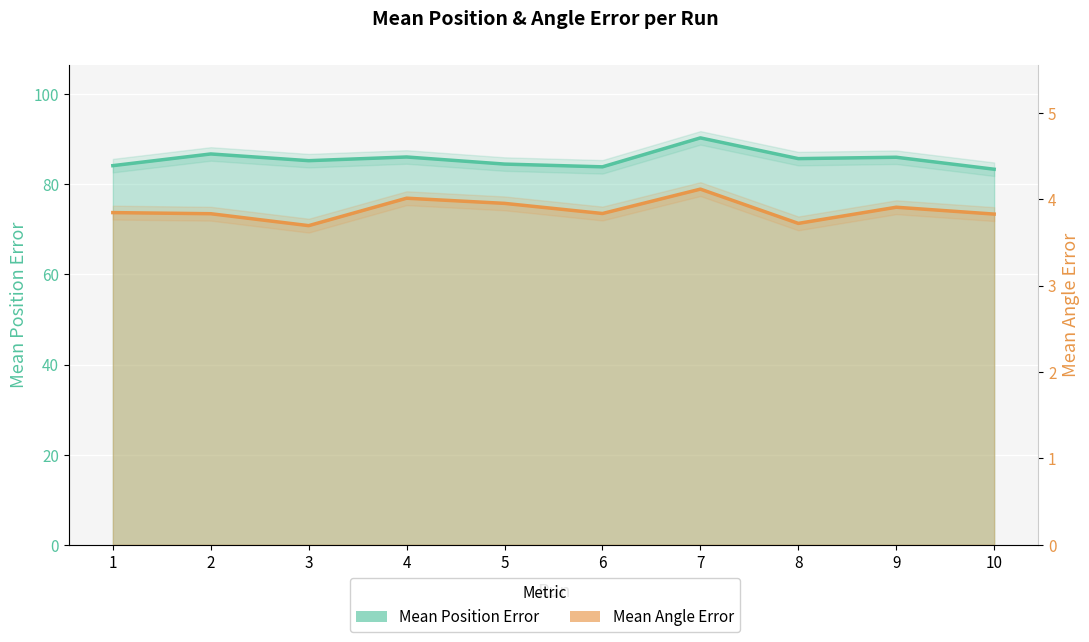

What are all the series names shown in the legend?

Mean Position Error, Mean Angle Error